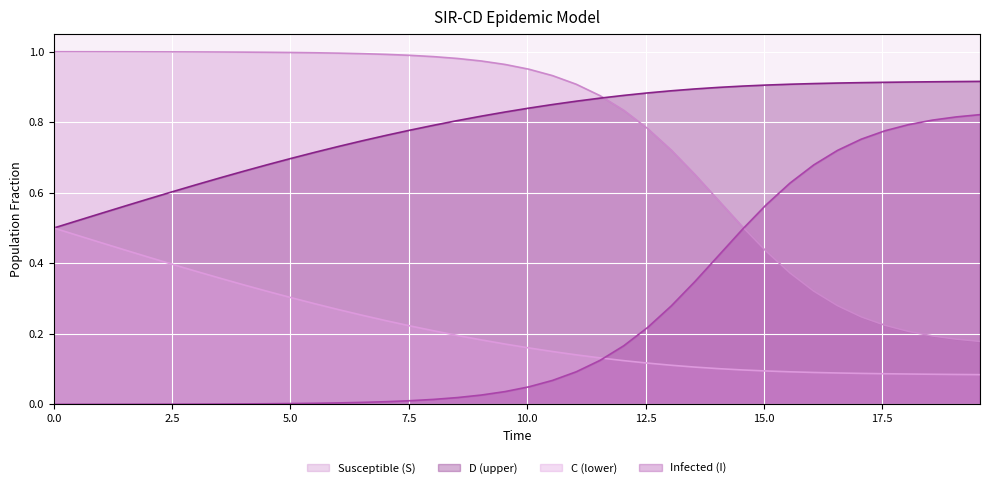

What is the difference between the second highest and minimum values in the S series?

0.8